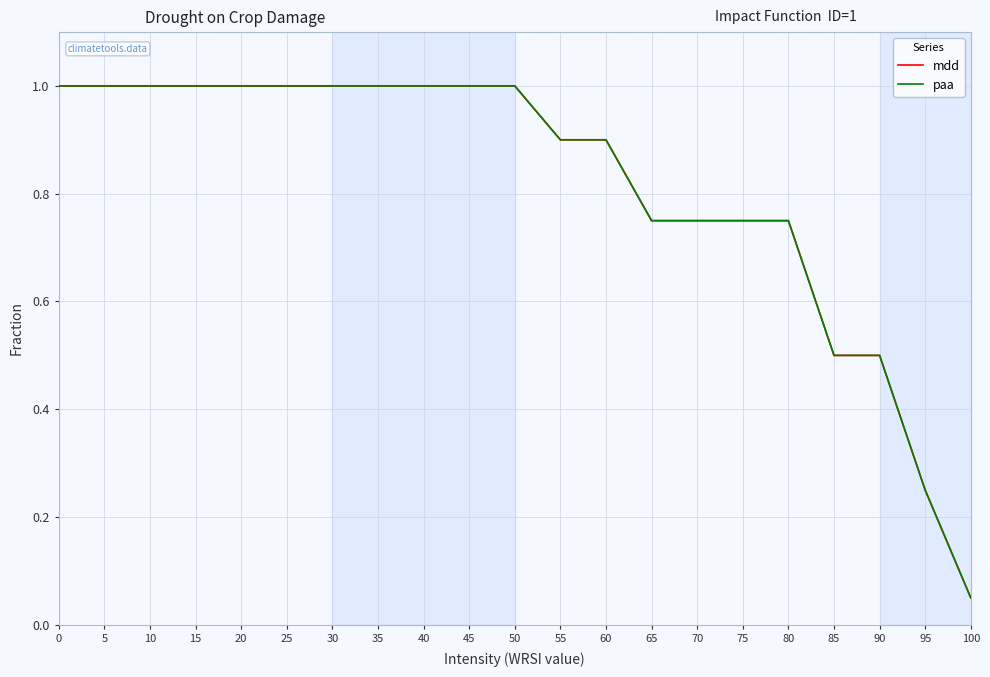

What is the difference between the paa values at 70 and 60?

0.2